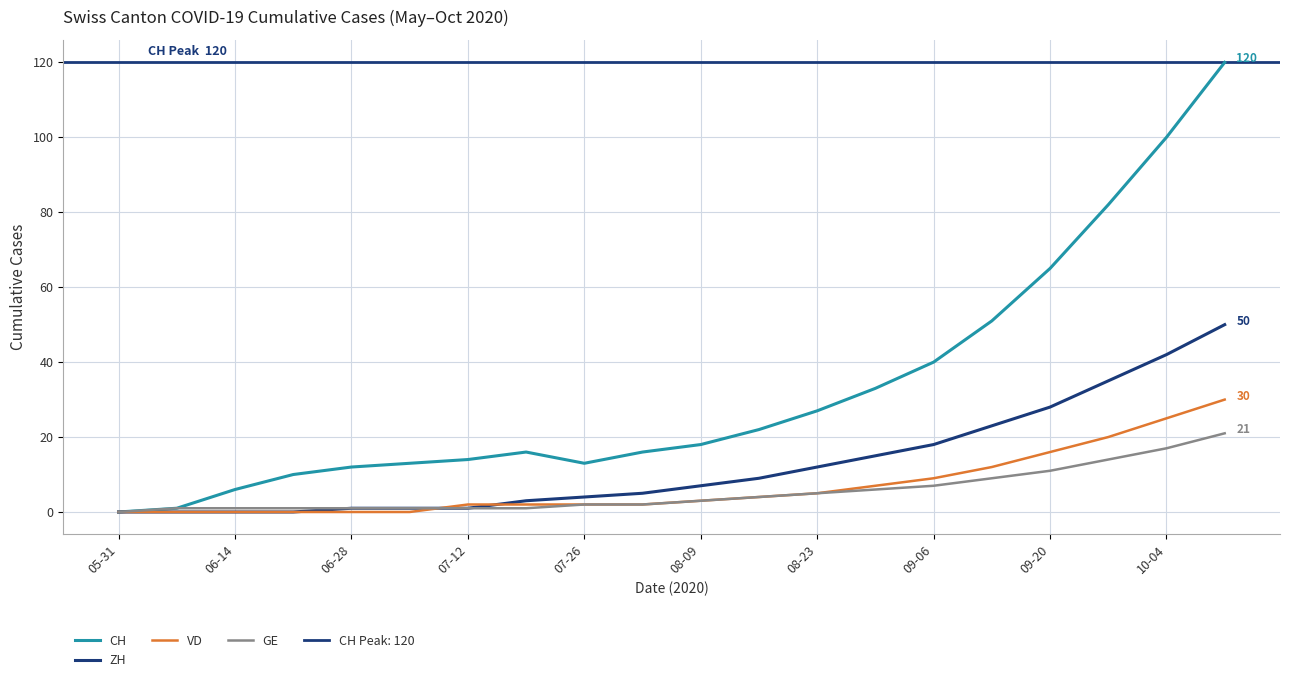

What is the difference between the VD values at 13 and 19?

23